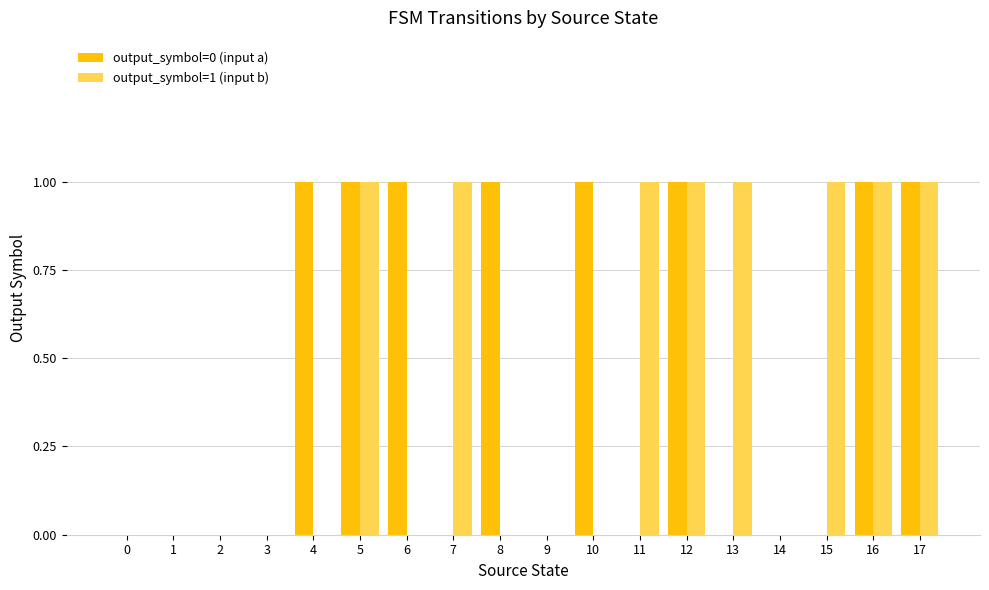

Which series changed the most between 1 and 15?

output_symbol=1 (input b)